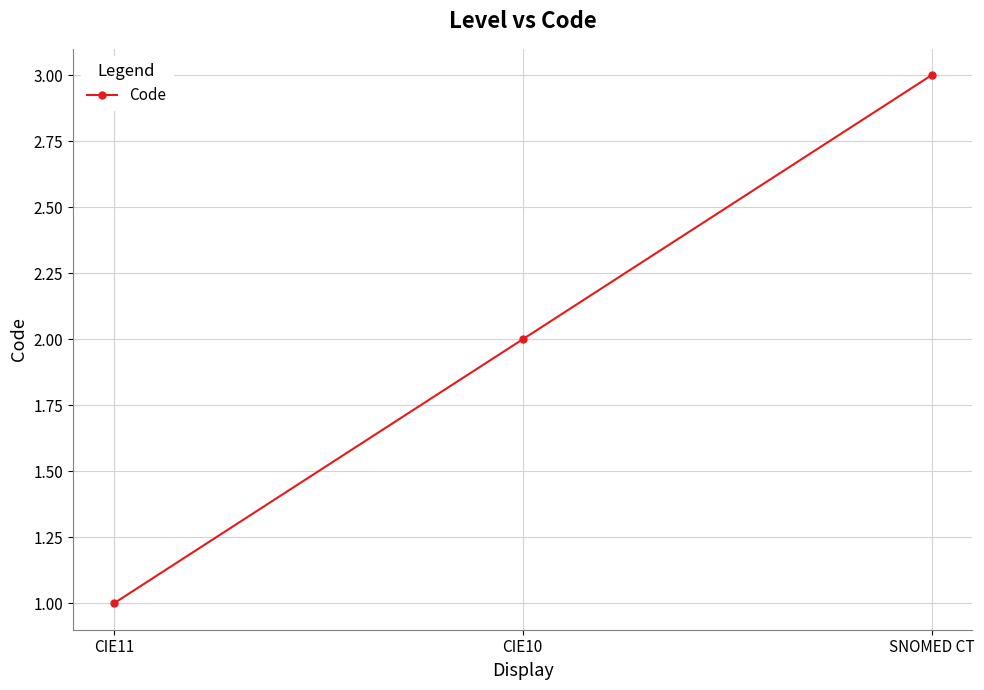

How many values are between 1 and 3?

3